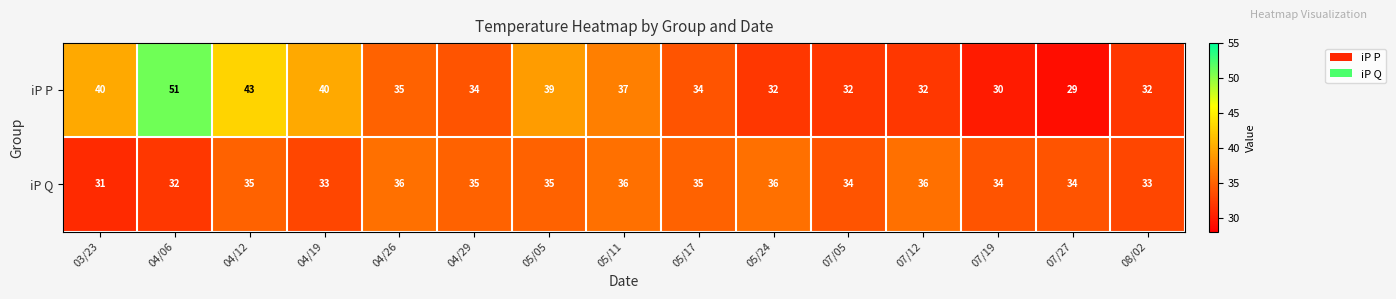

Which series has the widest spread of values?

iP P